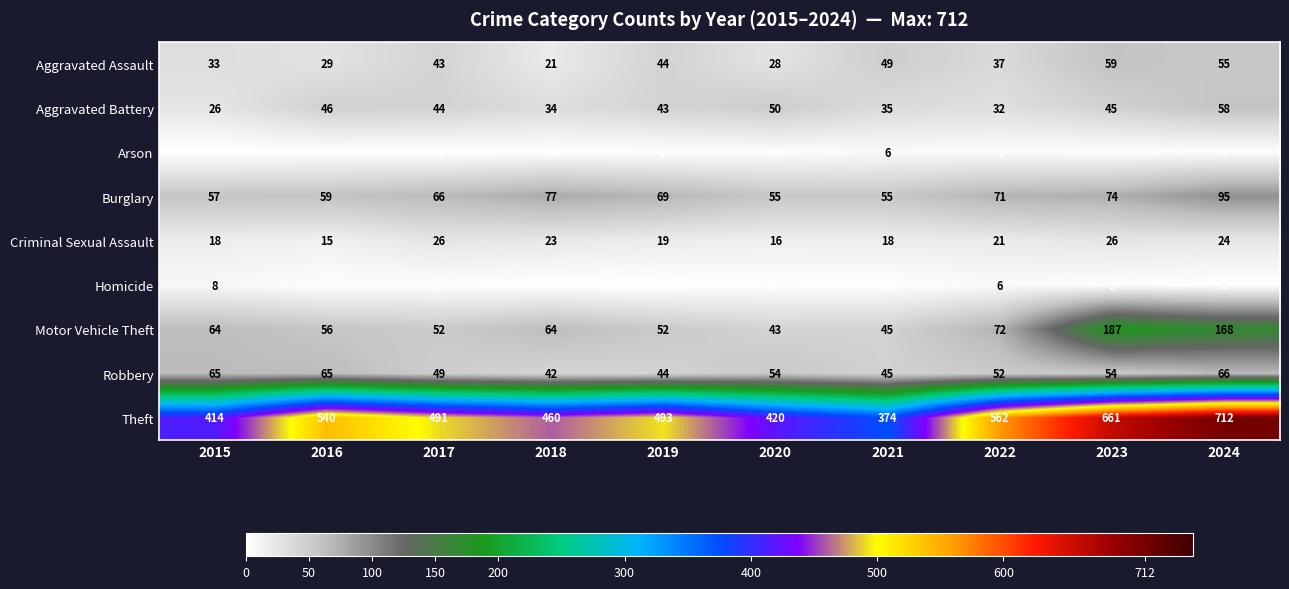

Rank the series by their maximum value, from highest to lowest.

Theft, Motor Vehicle Theft, Burglary, Robbery, Aggravated Assault, Aggravated Battery, Criminal Sexual Assault, Homicide, Arson